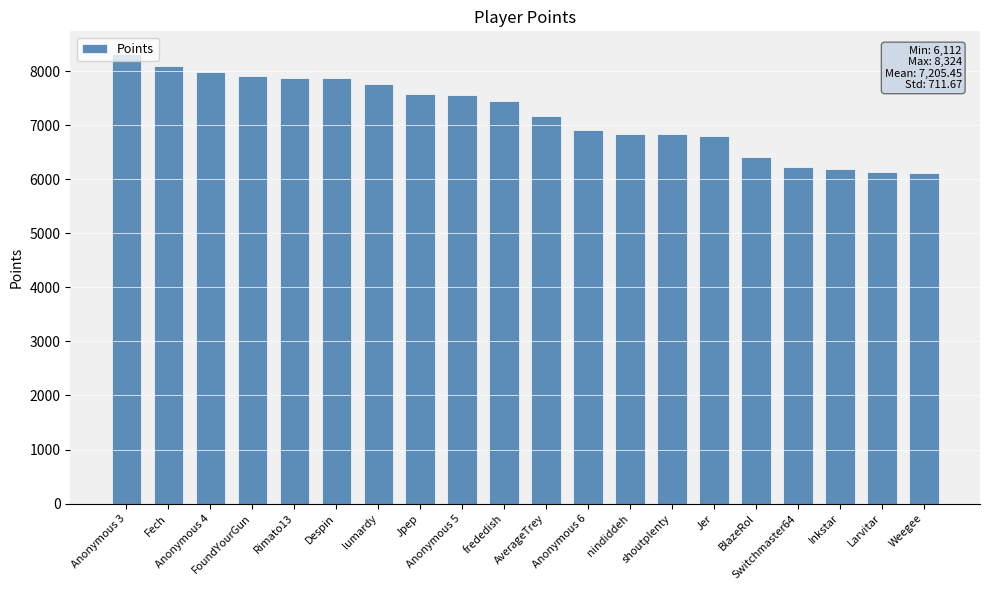

What is the sum of all values?

144109